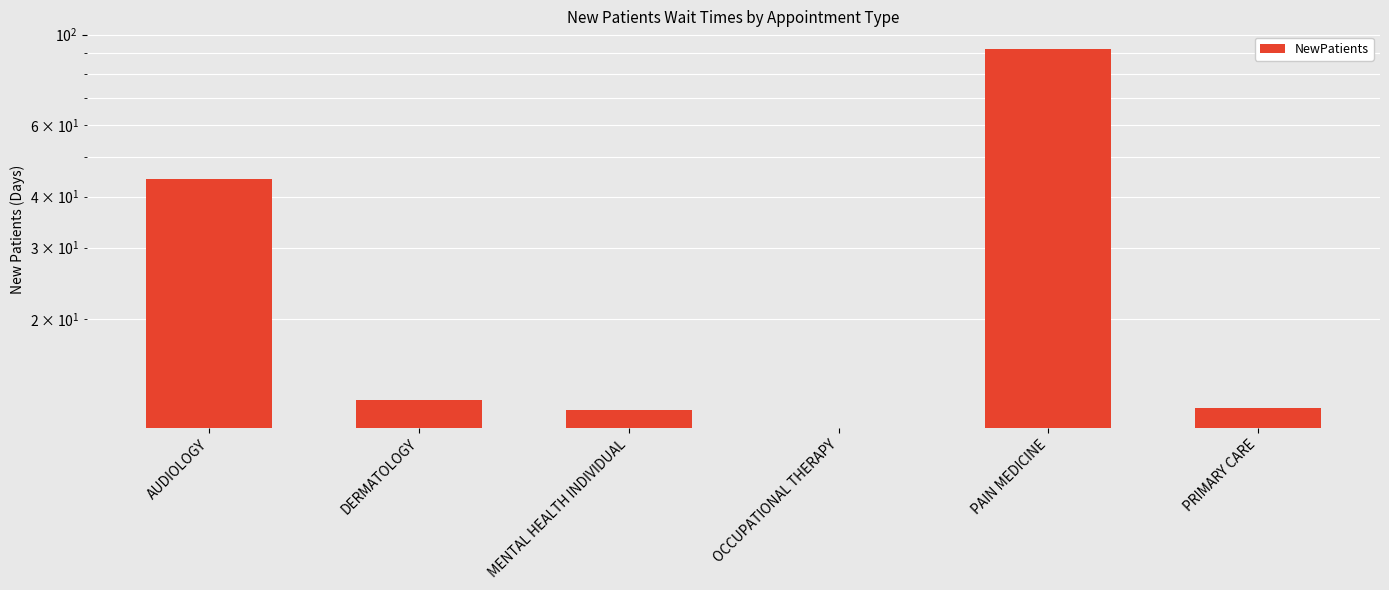

List the labels in order of value, largest first.

PAIN MEDICINE, AUDIOLOGY, DERMATOLOGY, PRIMARY CARE, MENTAL HEALTH INDIVIDUAL, OCCUPATIONAL THERAPY